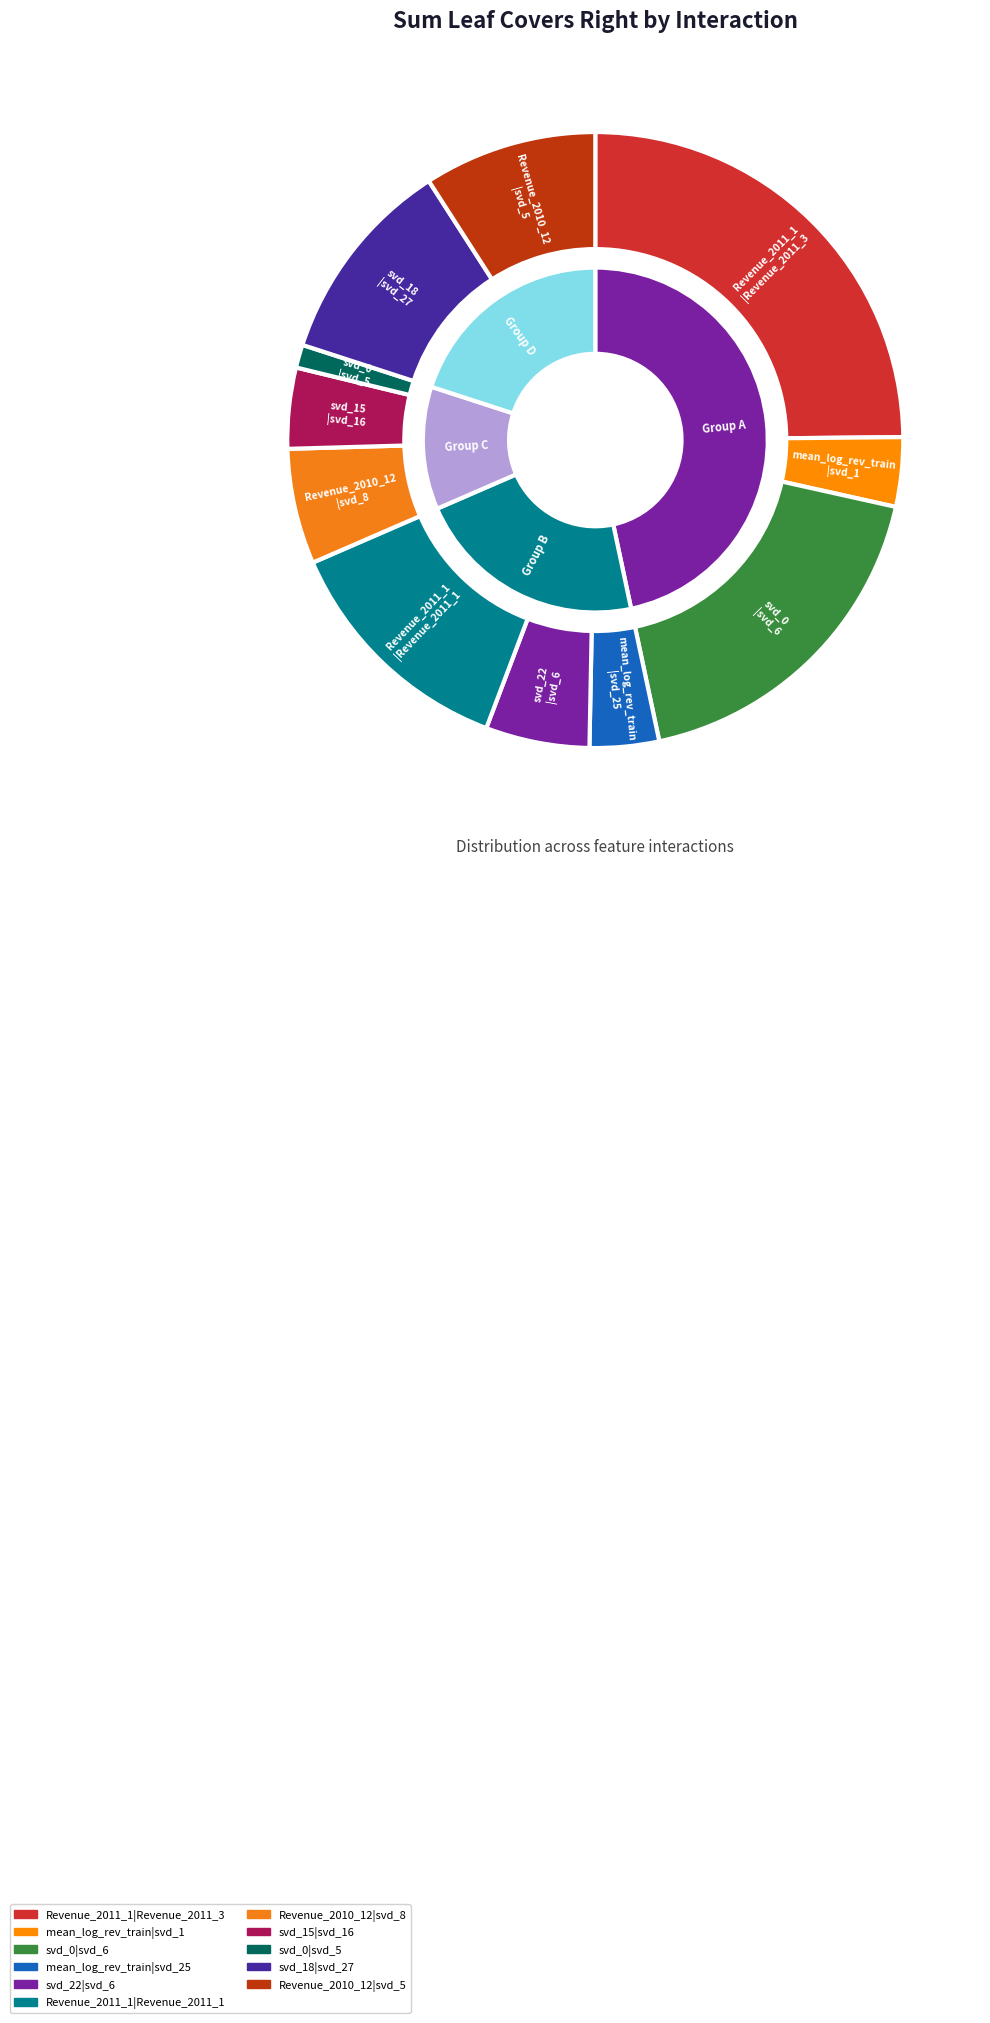

Which slice is the largest?

Revenue_2011_1|Revenue_2011_3